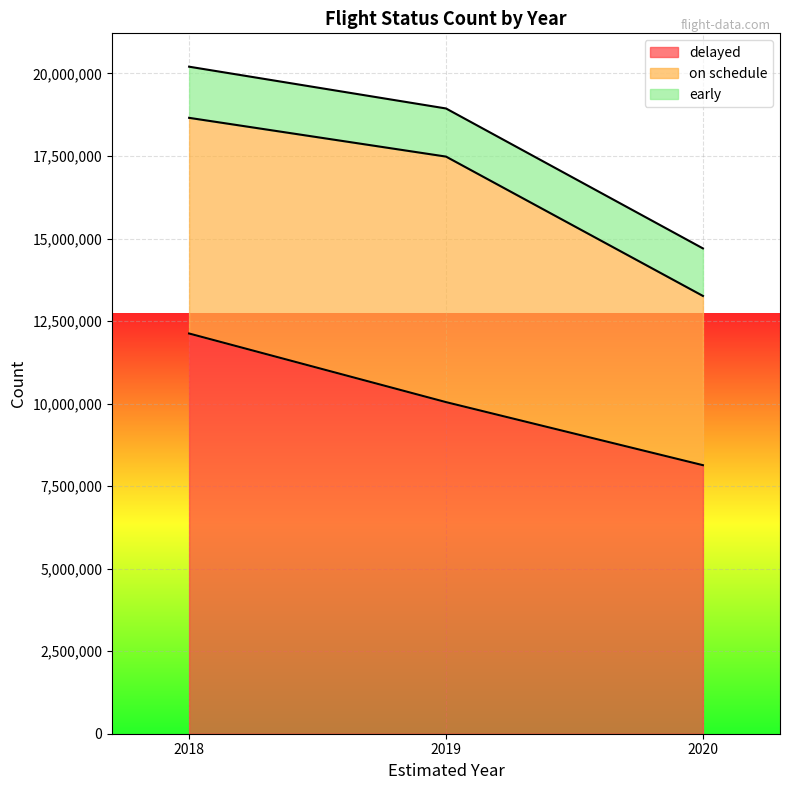

At which category is the sum across all series the highest?

2018